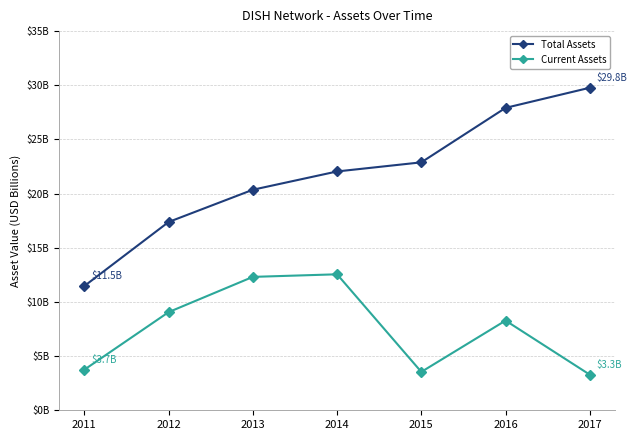

True or false: Total Assets and Current Assets intersect in this chart.

False